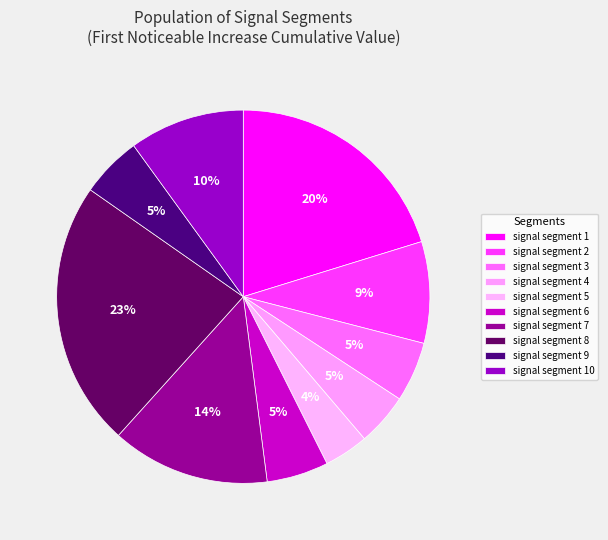

What is the smallest slice in the pie chart?

signal segment 5